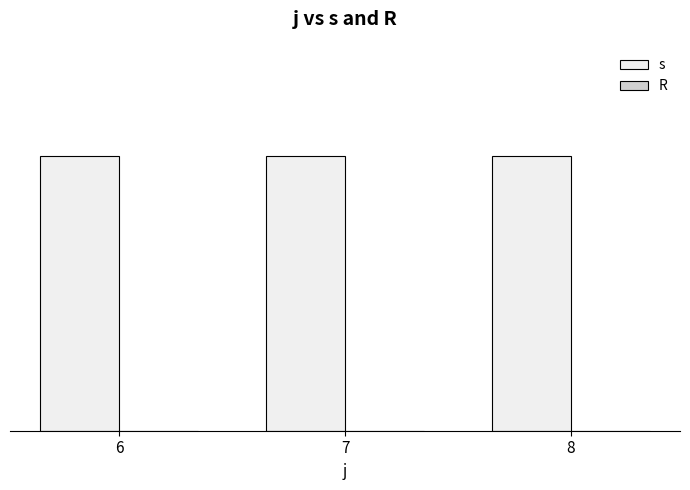

Between 6 and 7, which series saw the biggest shift?

s